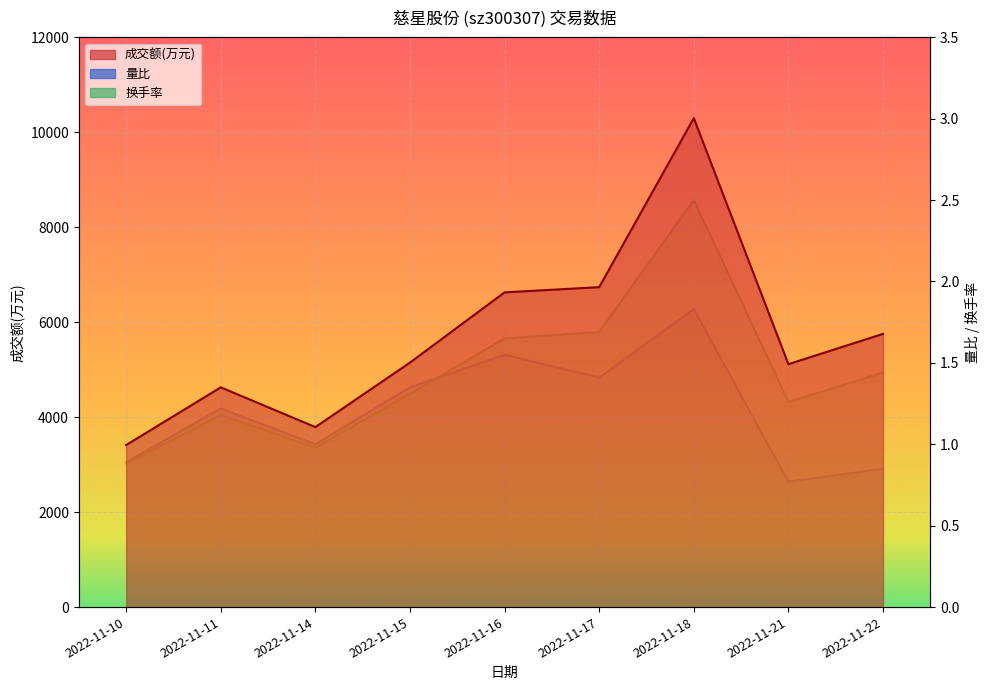

What value does the 换手率 series have at 2022-11-18?

2.5